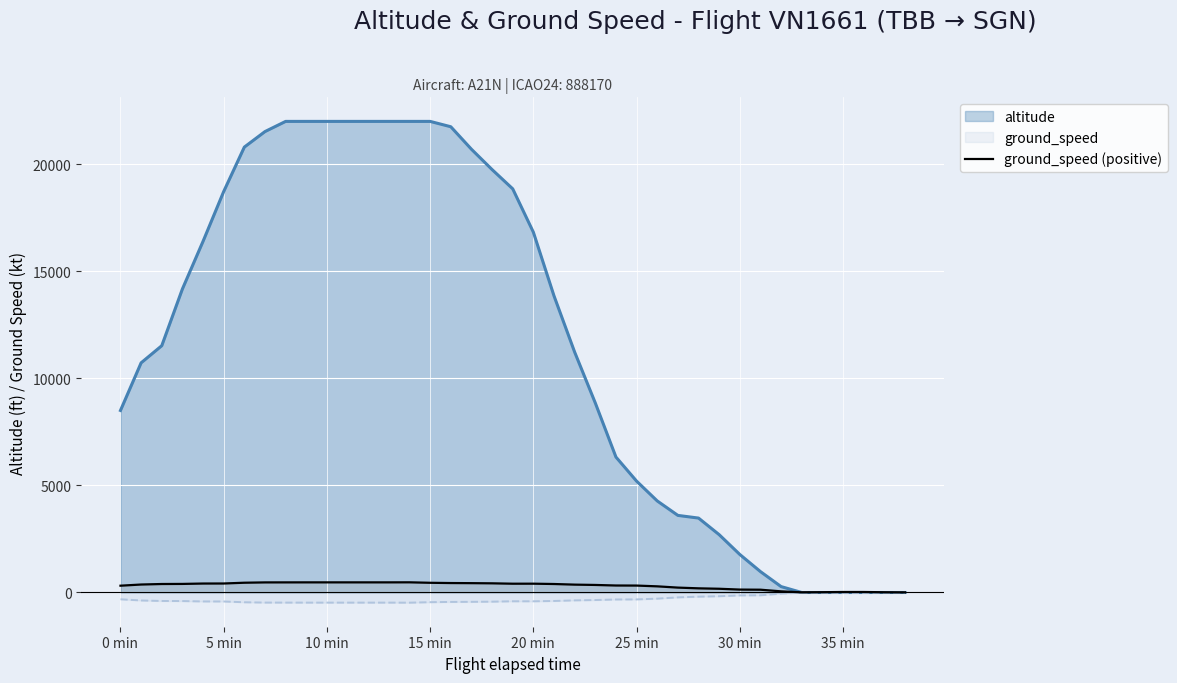

What is the maximum value shown in the chart?

22000